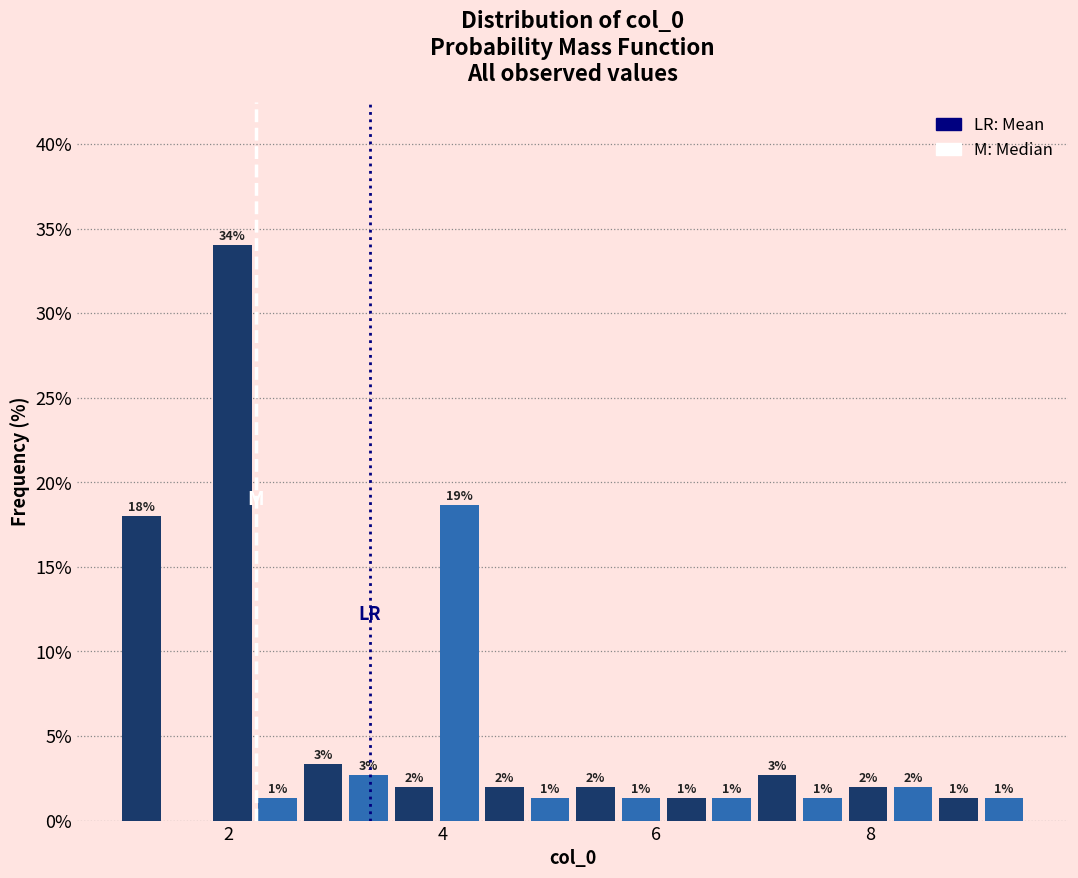

Read against the x-axis, roughly where is the centre of the tallest bar?

2.0